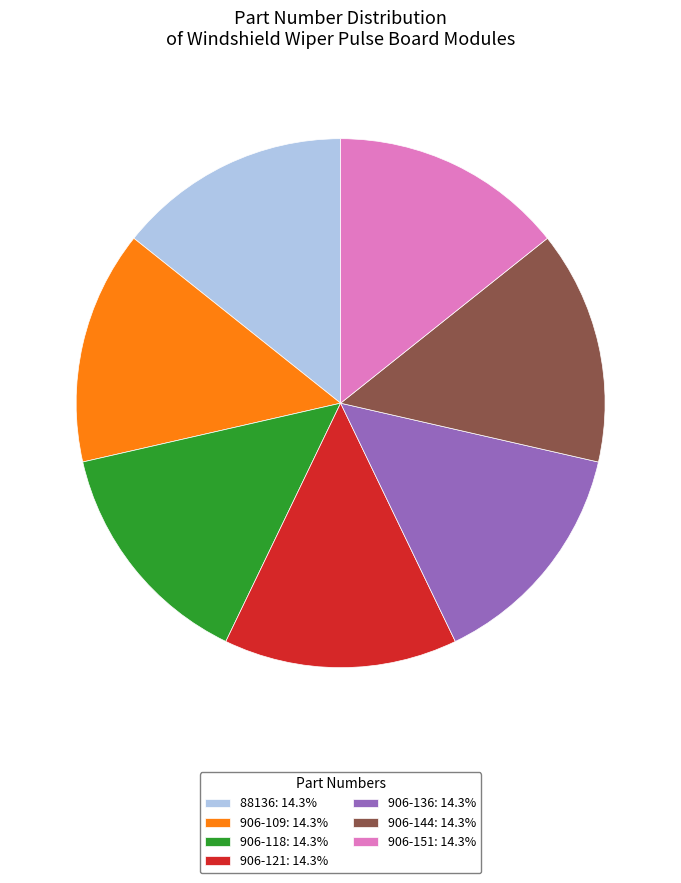

Do 88136: 14.3% and 906-118: 14.3% together represent more than half of the pie?

No